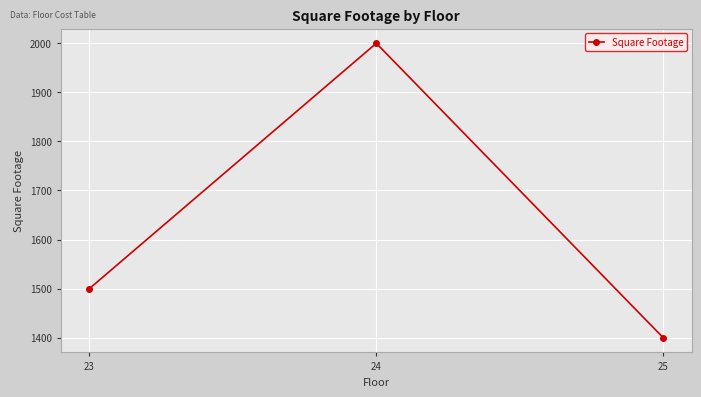

What is the smallest value displayed?

1400